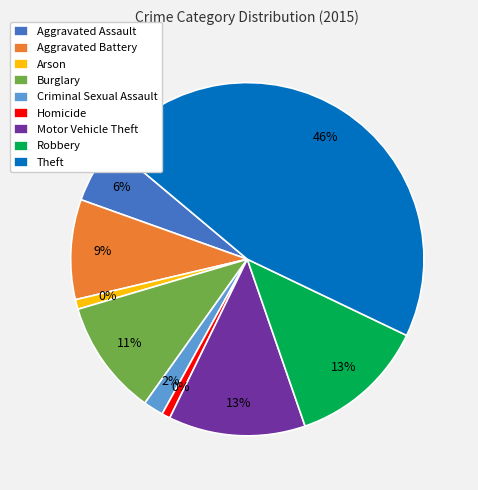

Between Homicide and Robbery, which is larger?

Robbery